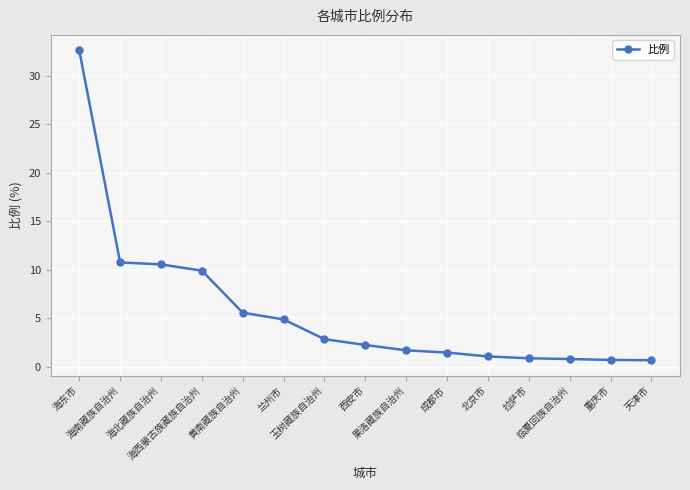

What is the greatest value displayed?

32.6